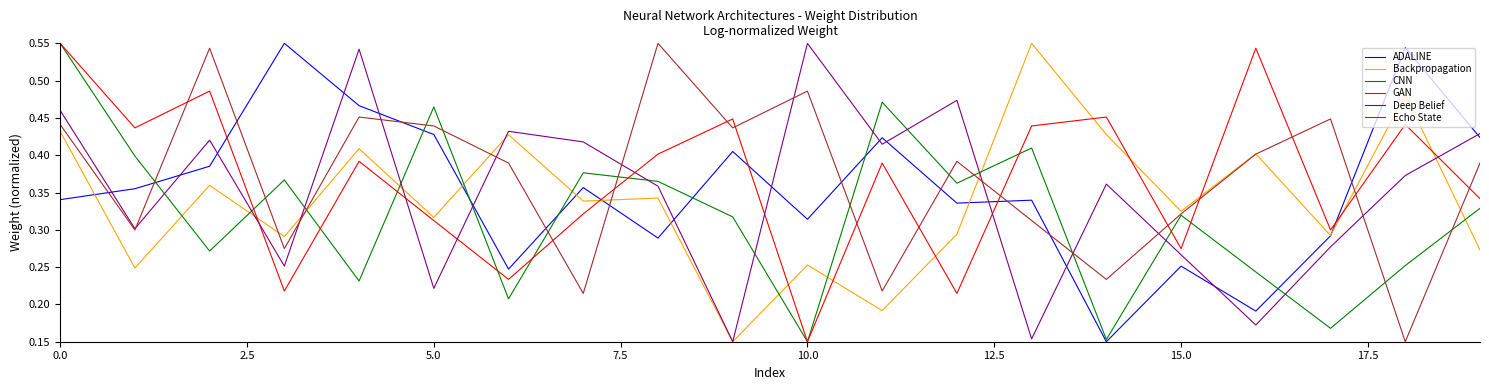

True or false: Deep Belief and ADALINE cross at least once.

True